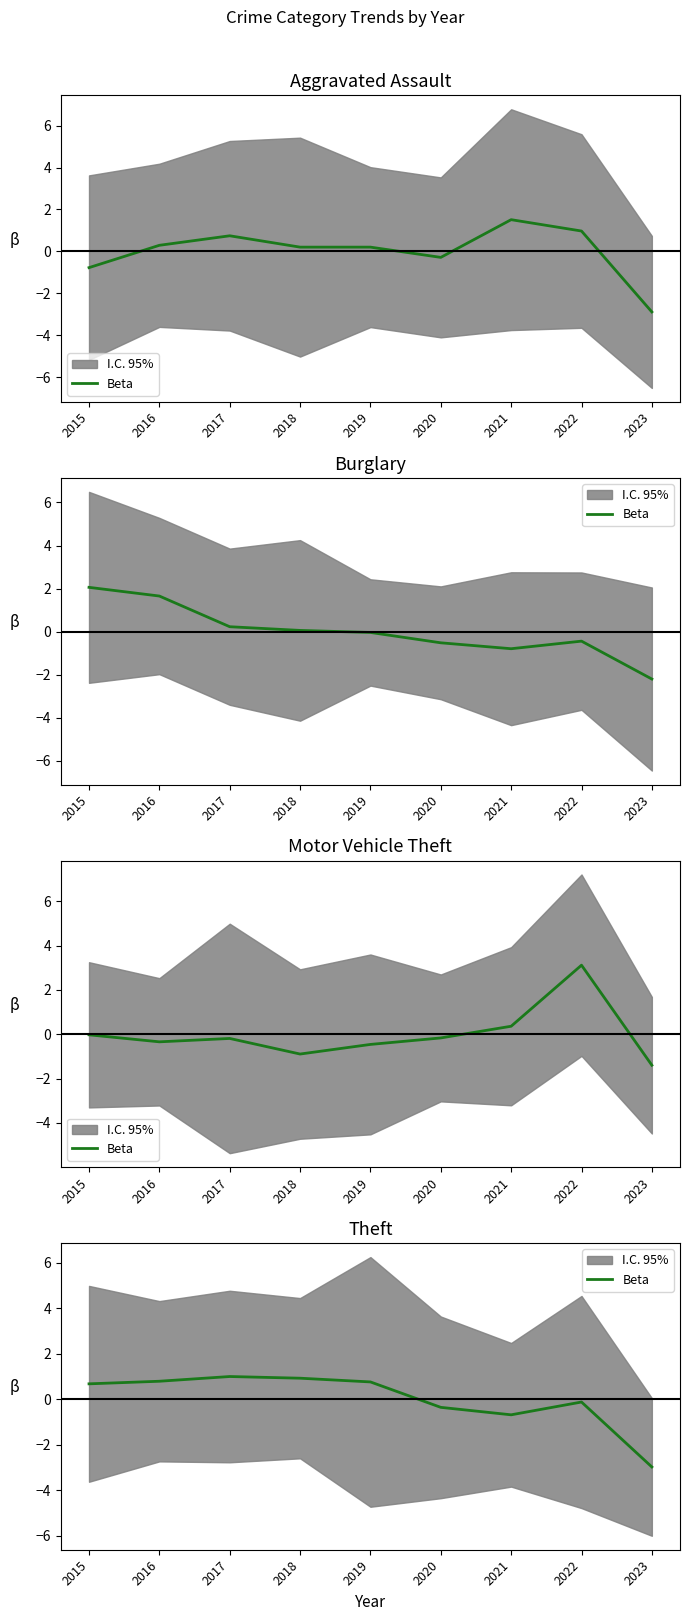

List the labels in order of value, largest first.

2017, 2018, 2016, 2019, 2015, 2022, 2020, 2021, 2023